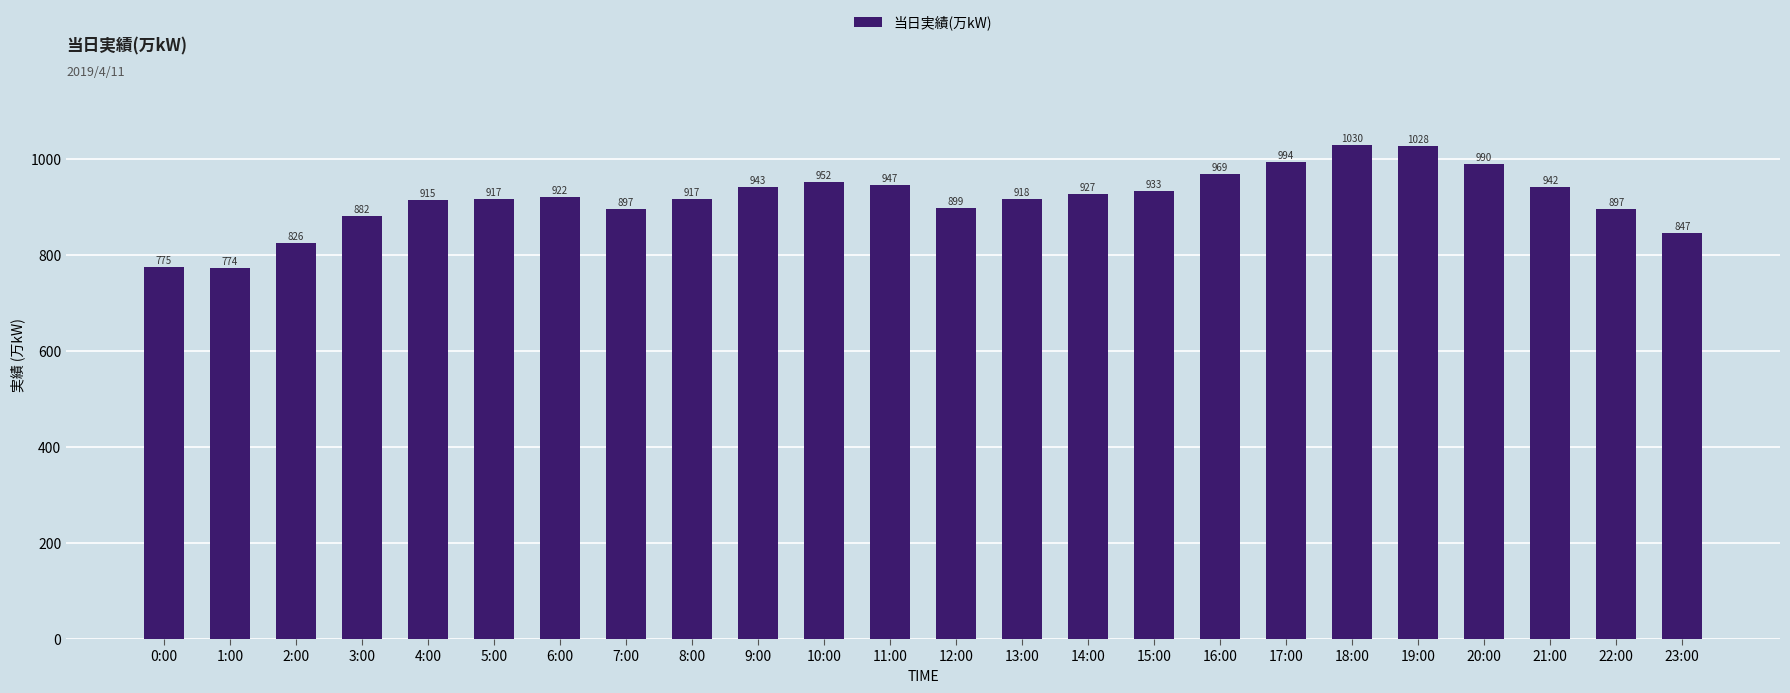

The chart shows a value of 662 at 10:00. True or false?

False